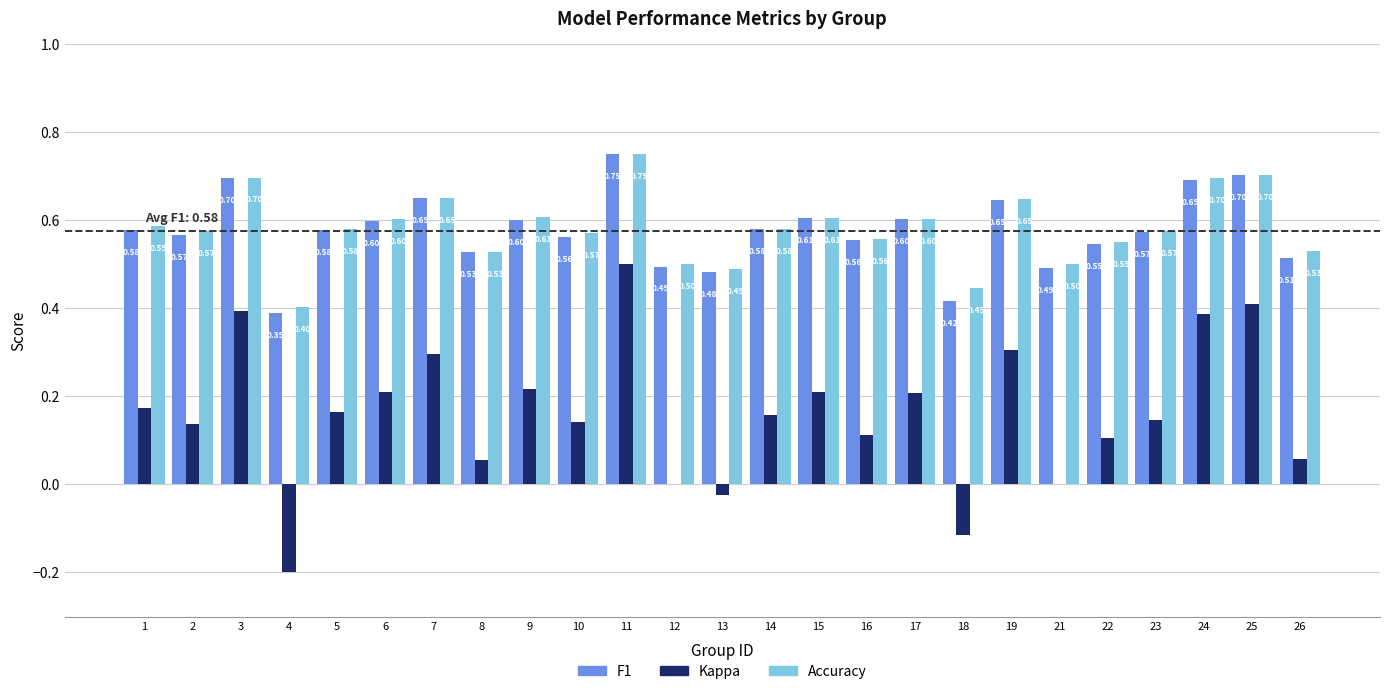

At which category is the sum across all series the highest?

11